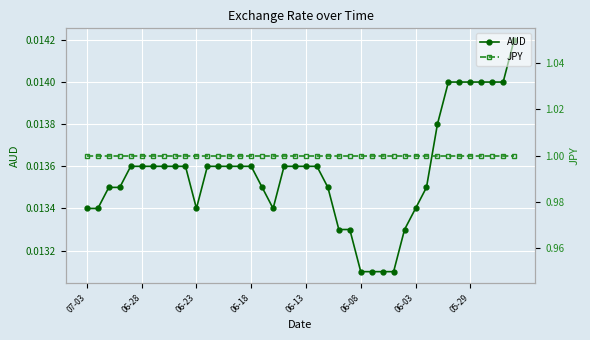

Count the AUD values in the range 0 to 1.

40